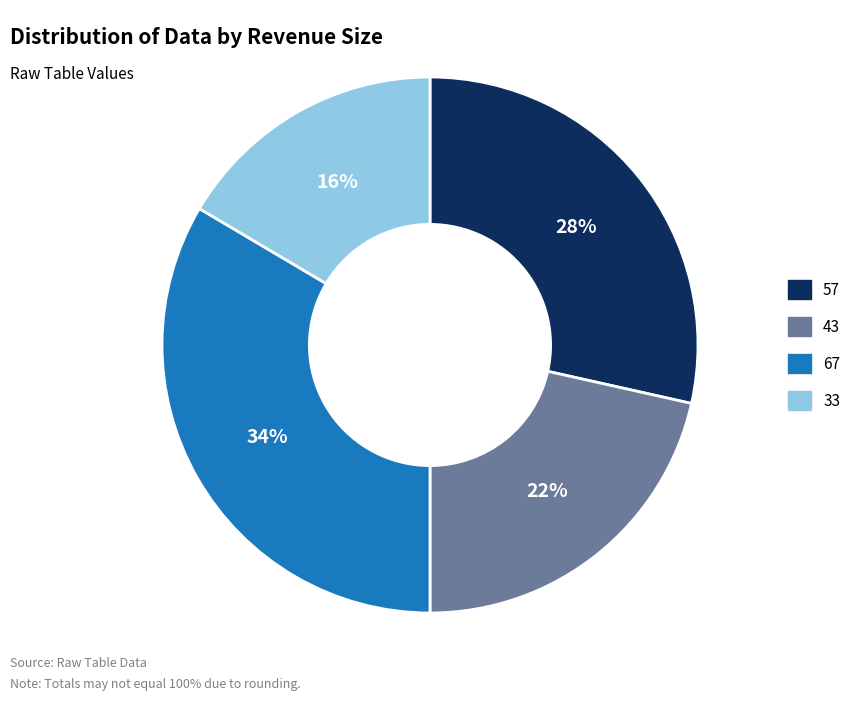

Is it true that 33 is 9% of the pie?

False